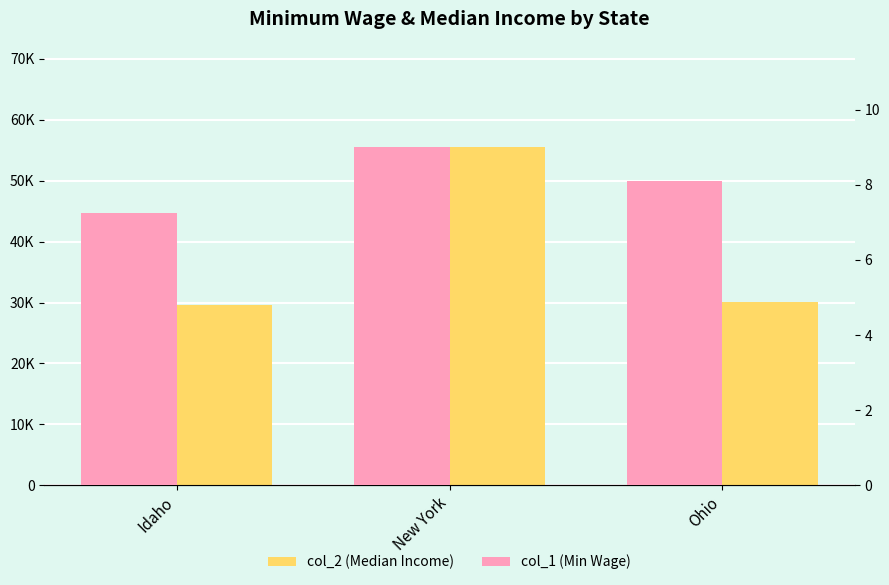

Between New York and Ohio, which is larger?

New York